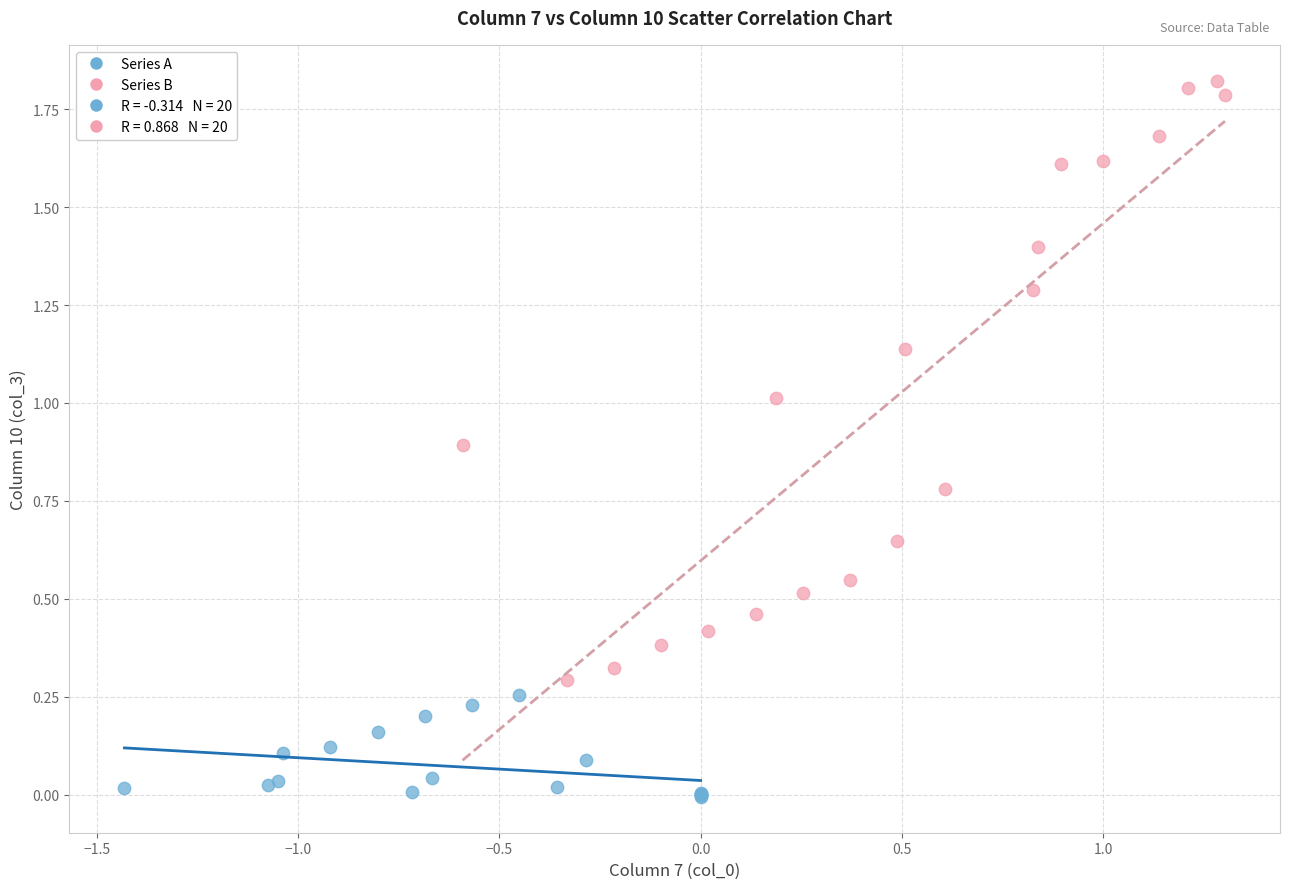

Which series contains the lowest Y value?

Series A